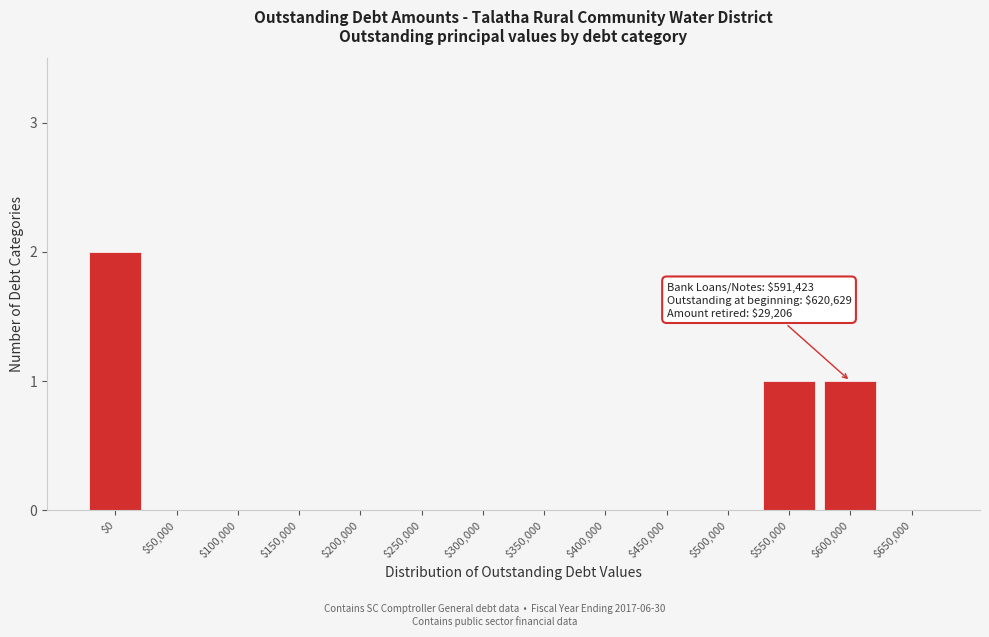

What is the sum of all values?

4